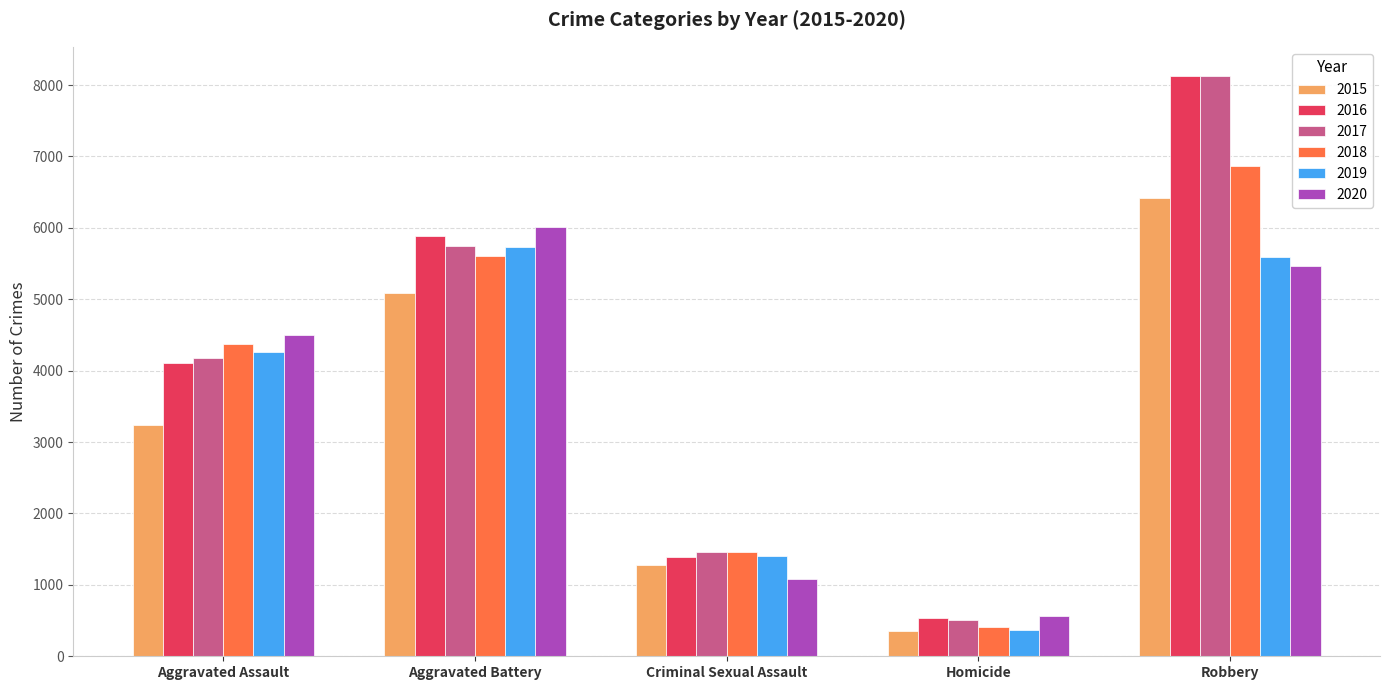

What is the difference between the 2015 values at Homicide and Aggravated Battery?

4726